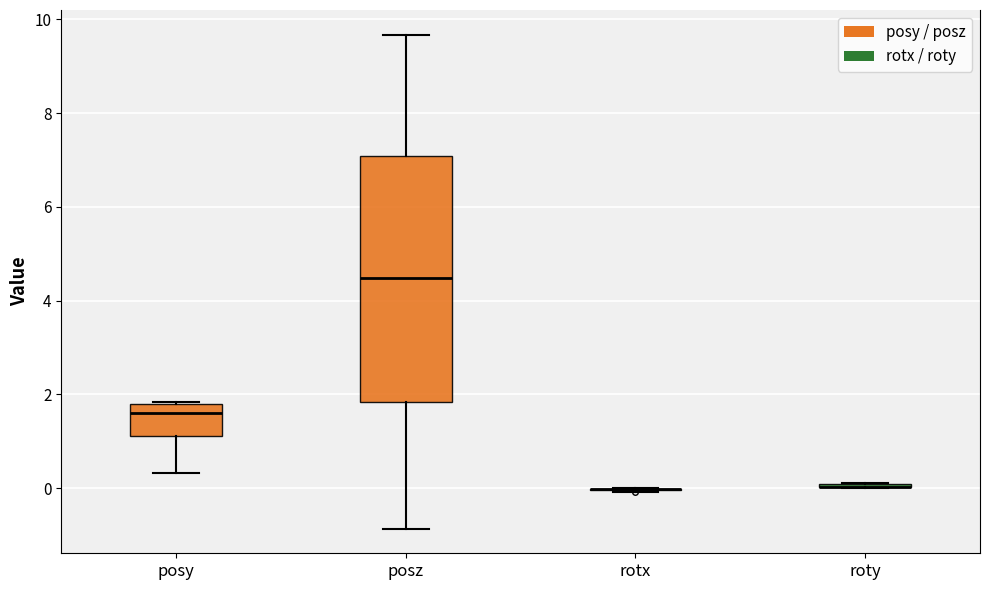

Reading left to right, read every box against the y-axis: the position of its median line, the range the box covers, and the ends of its whiskers. The values are not printed on the chart, so give them approximately, as read against the axis.

posy: median 1.6, box 1.2 to 1.8, whiskers 0.4 to 1.8
posz: median 4.4, box 1.8 to 7.0, whiskers -0.8 to 9.6
rotx: box collapsed to a line at 0.0, whiskers 0.0 to 0.0
roty: box collapsed to a line at 0.0, whiskers 0.0 to 0.2